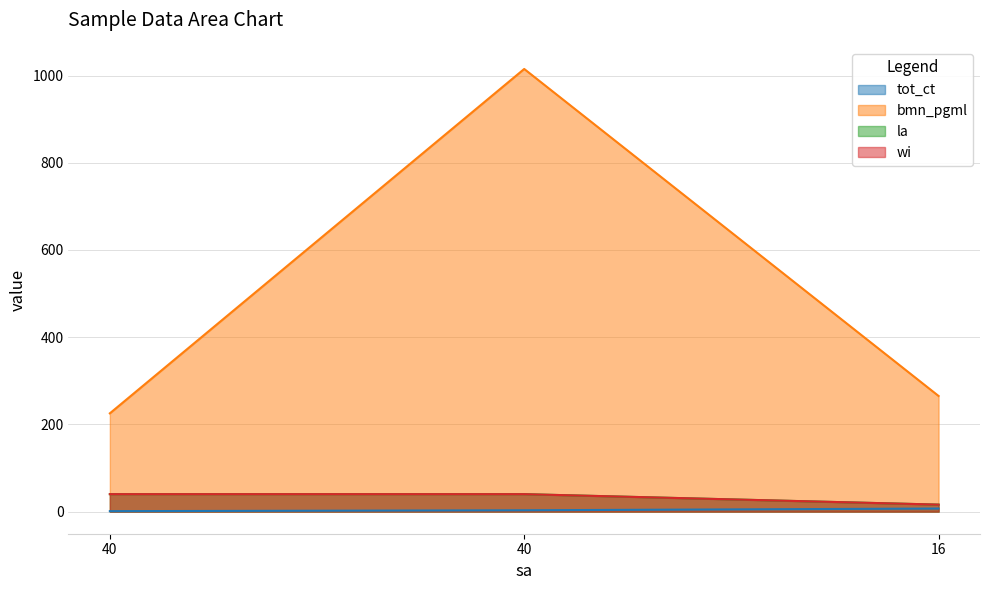

Between 40 and 40, which series saw the biggest shift?

bmn_pgml